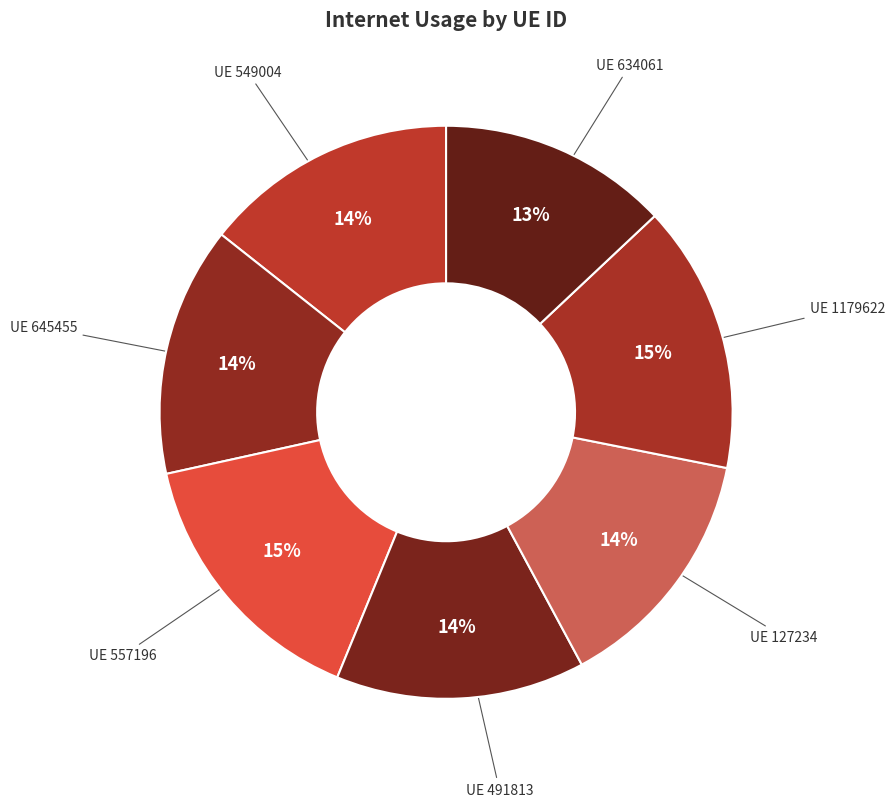

Rank the categories by value from lowest to highest.

634061, 127234, 491813, 645455, 549004, 1179622, 557196